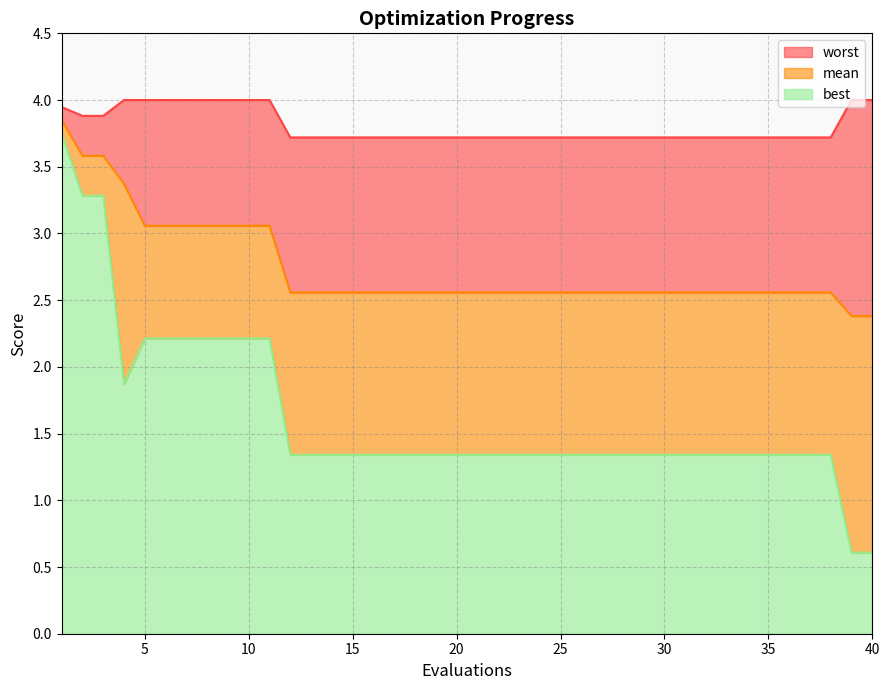

True or false: worst and best intersect in this chart.

False